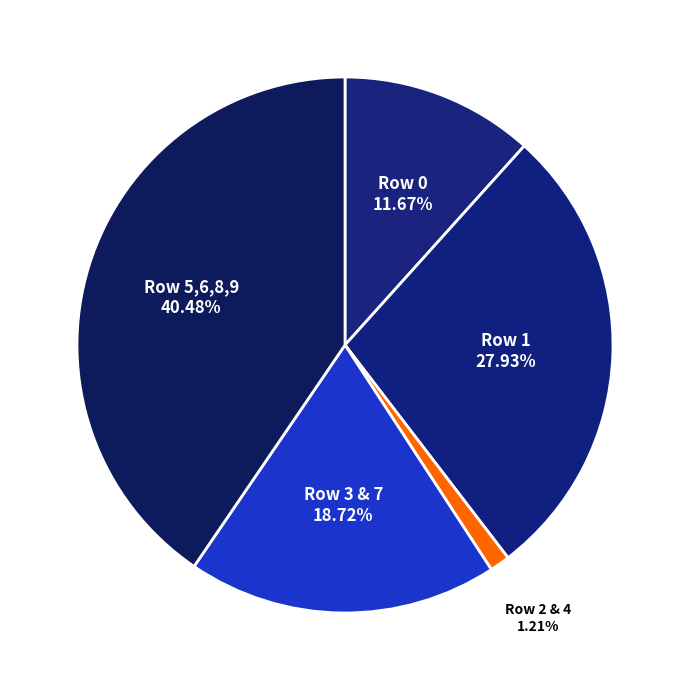

Approximately how many times larger is the value at Row 3 & 7 compared to Row 5,6,8,9?

0.5